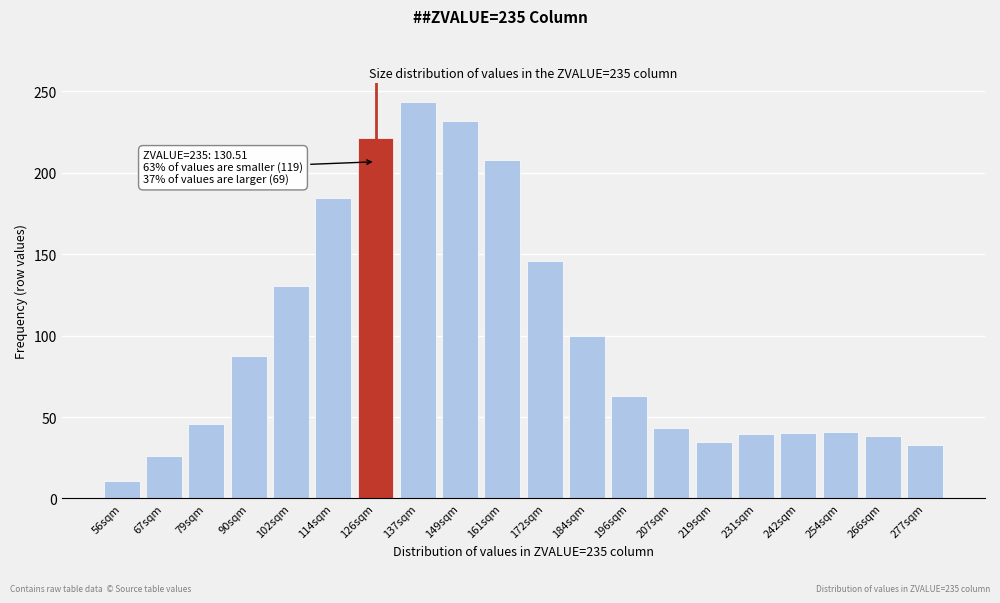

What is the change in value from 67sqm to 79sqm?

+20.0